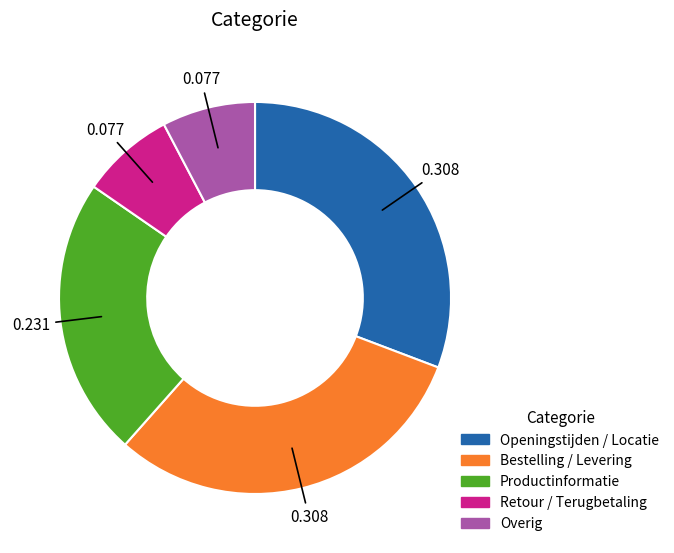

Is there a majority slice in this chart?

No